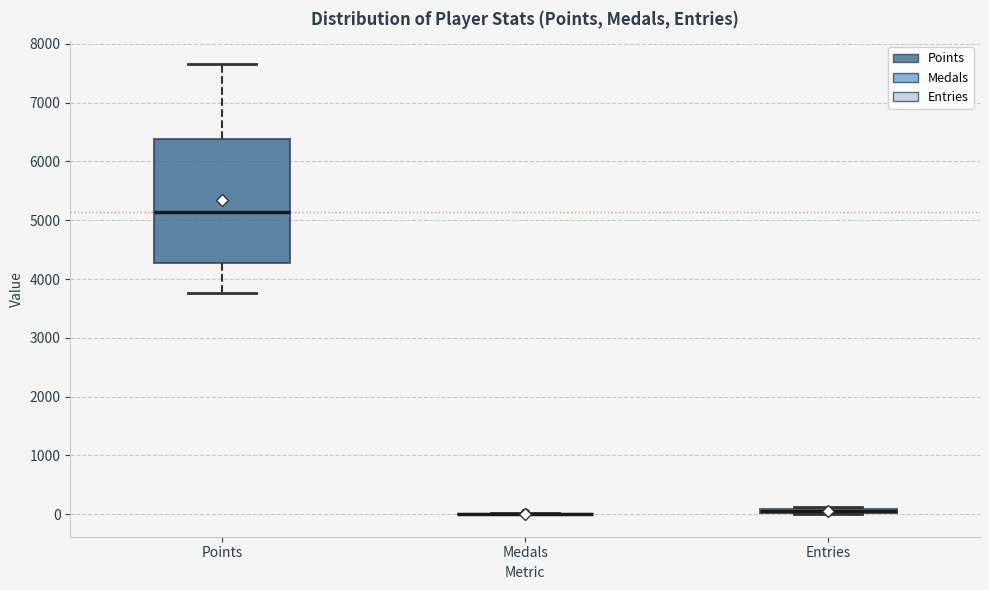

Which box is the tallest, from its lower edge to its upper edge?

Points